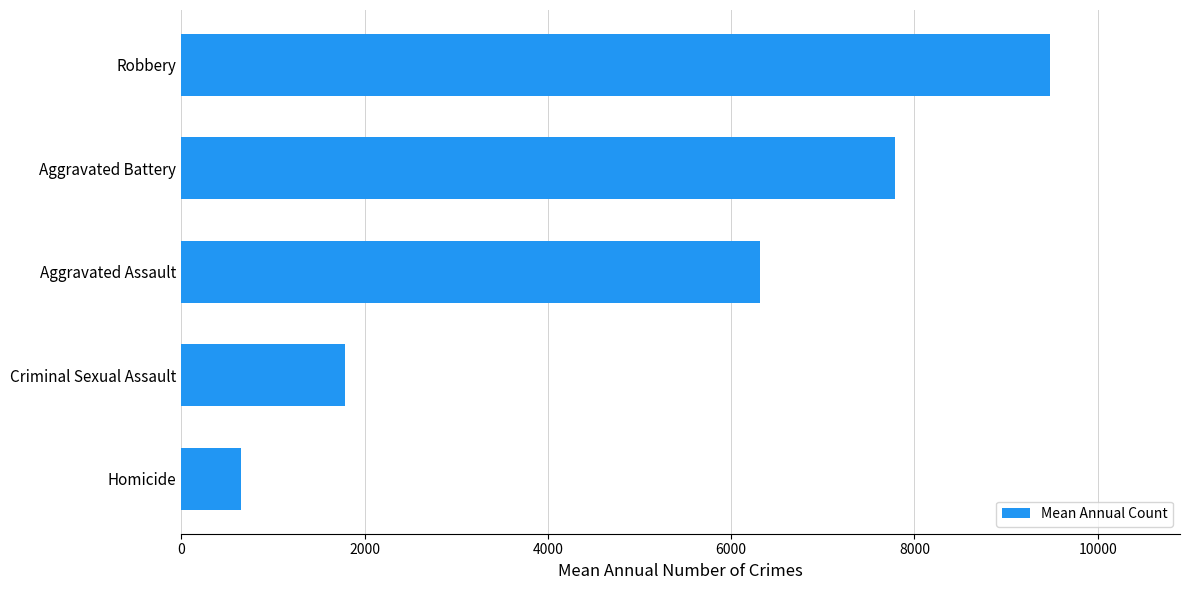

True or false: the data shows 649.0 at Homicide.

True